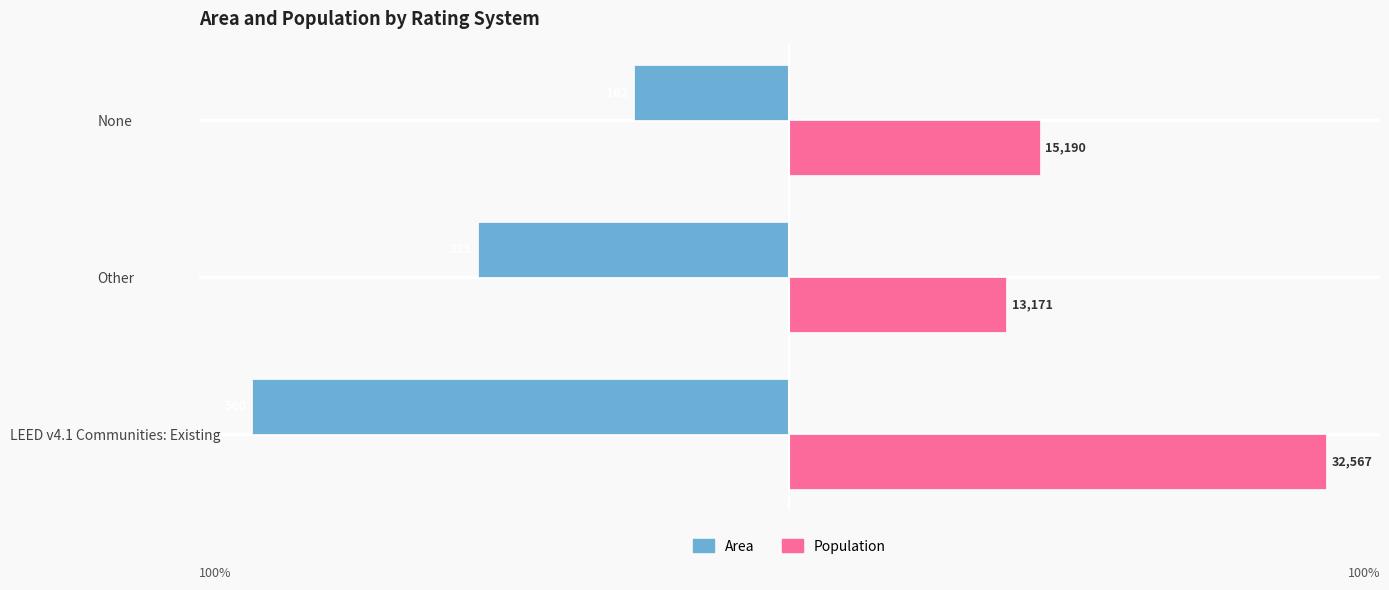

What are all the series names shown in the legend?

Area, Population